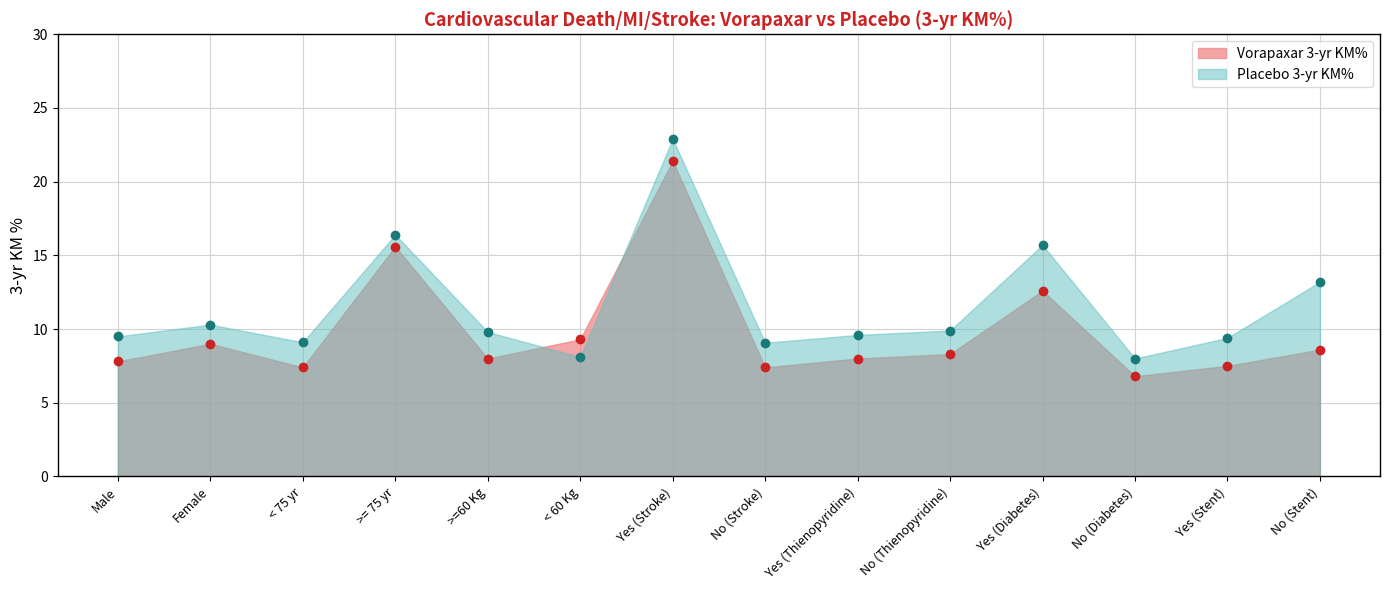

Which series has the widest spread of values?

Placebo 3-yr KM%